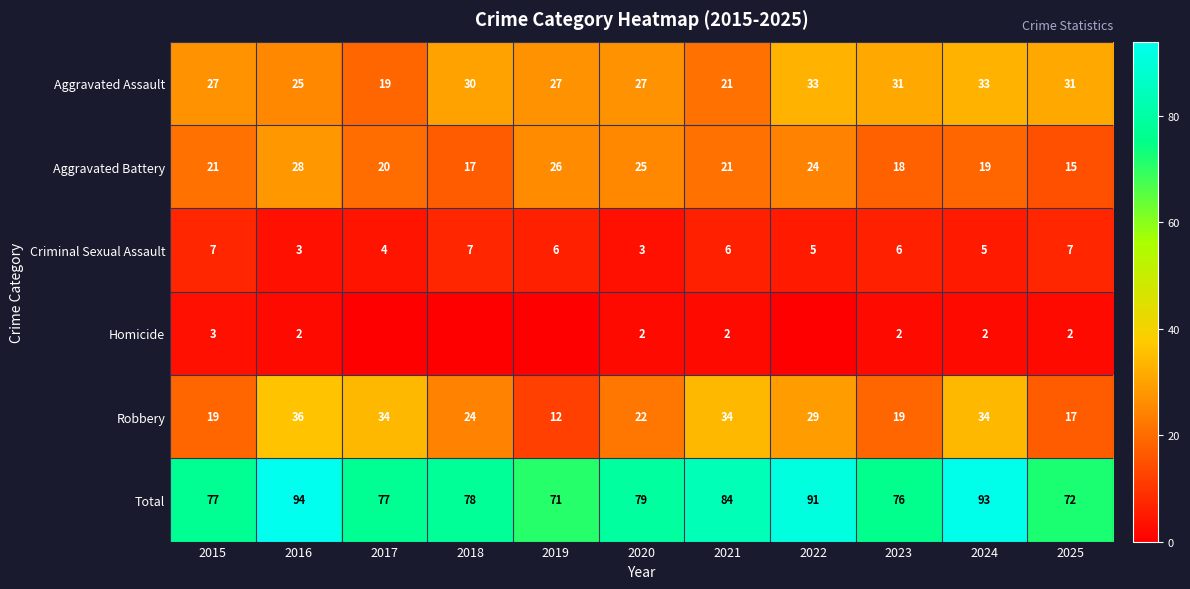

What is the spread (max minus min) of values at 2021?

82